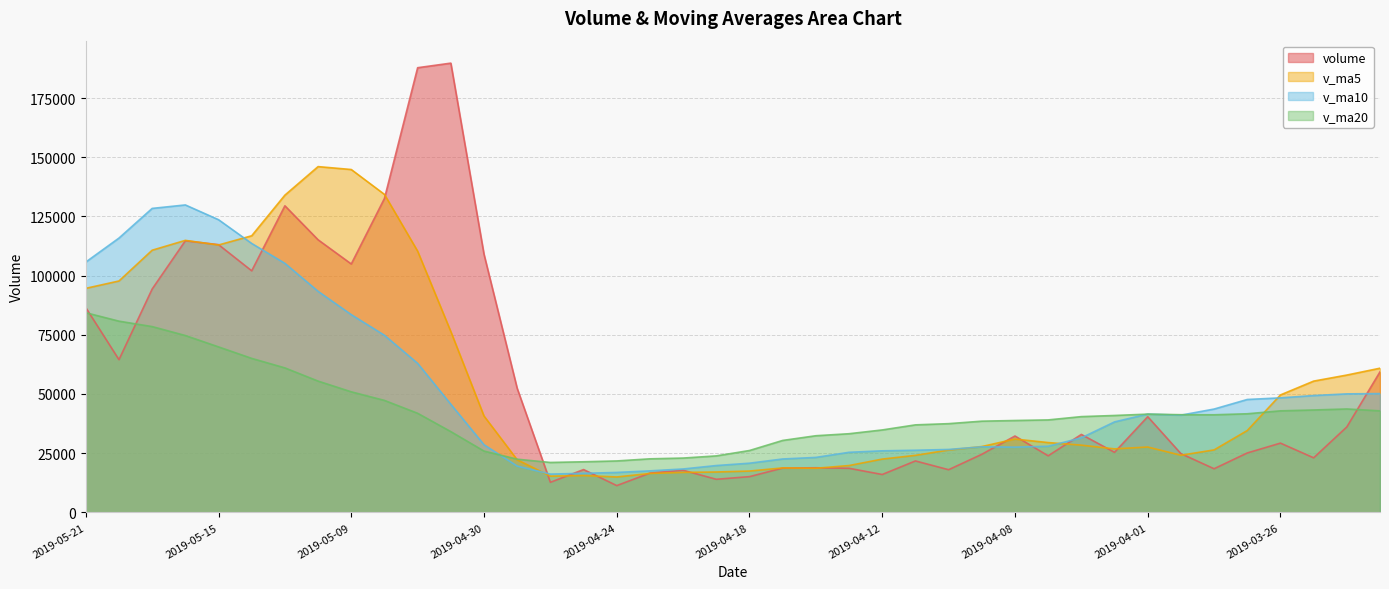

How many lines are shown in the chart?

4